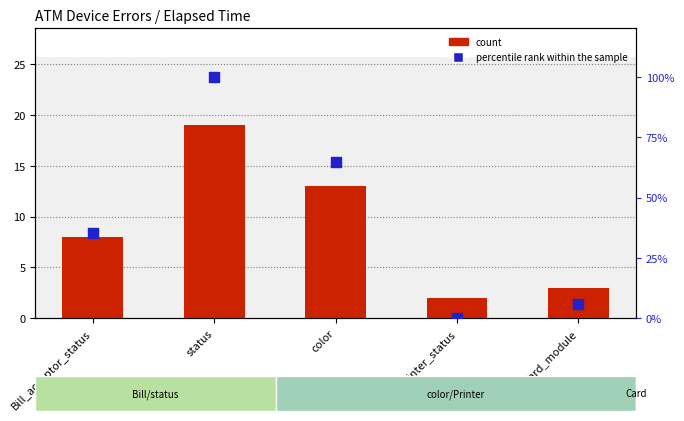

Which series has the widest spread of Y values?

percentile rank within the sample